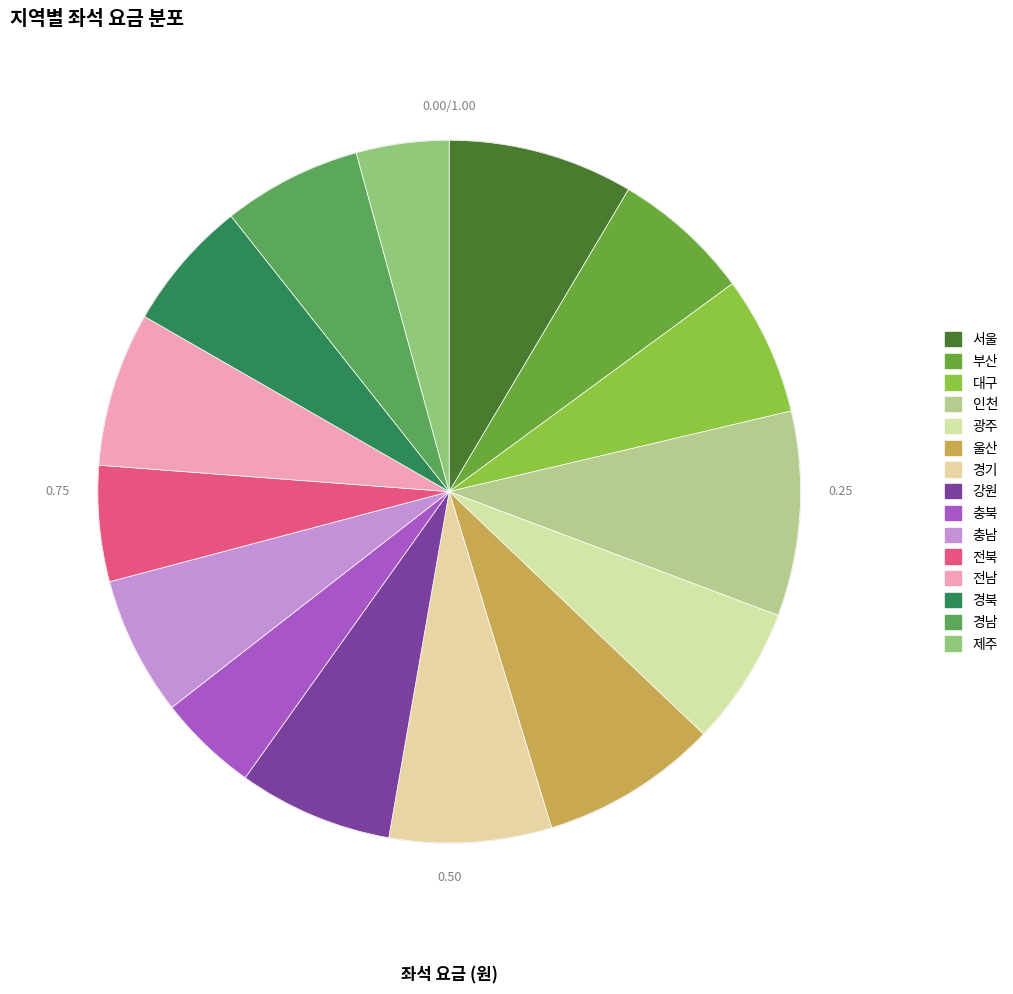

What is the ratio of the value at 부산 to the value at 제주?

1.5